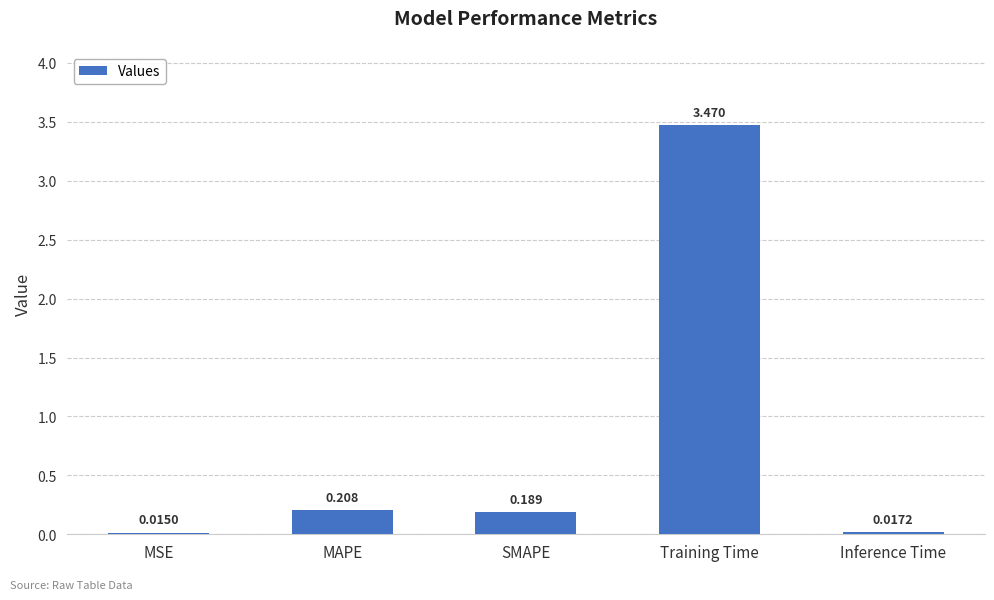

Are the bars horizontal?

No